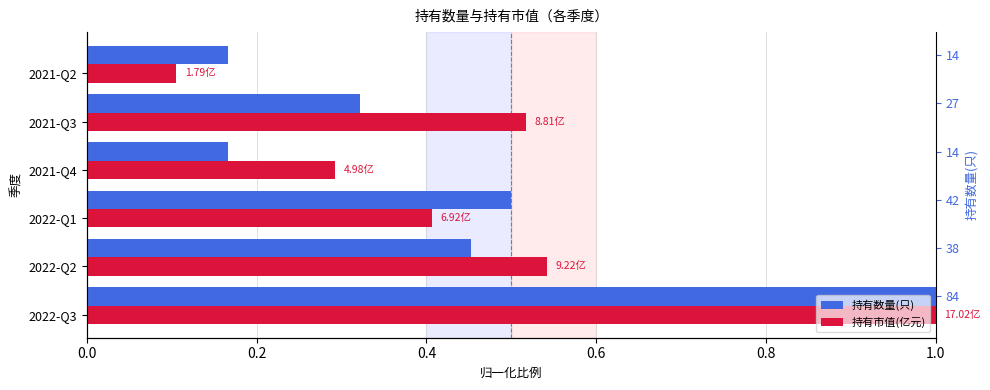

What is the sum of all 持有数量(只) values?

2.6